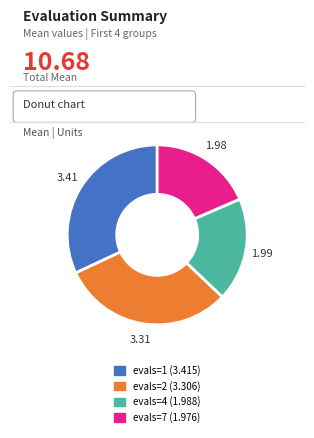

Is there any slice that represents more than half of the pie?

No